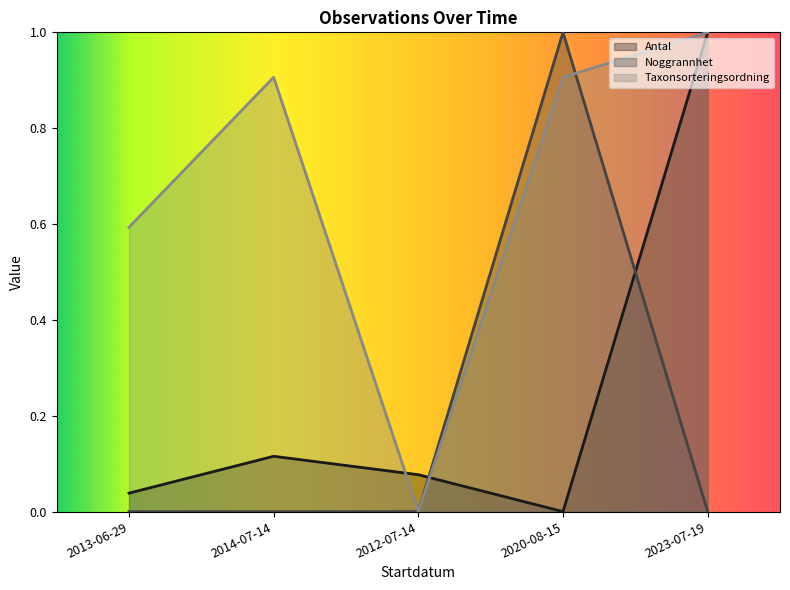

At which label is Taxonsorteringsordning closest to 0?

2012-07-14